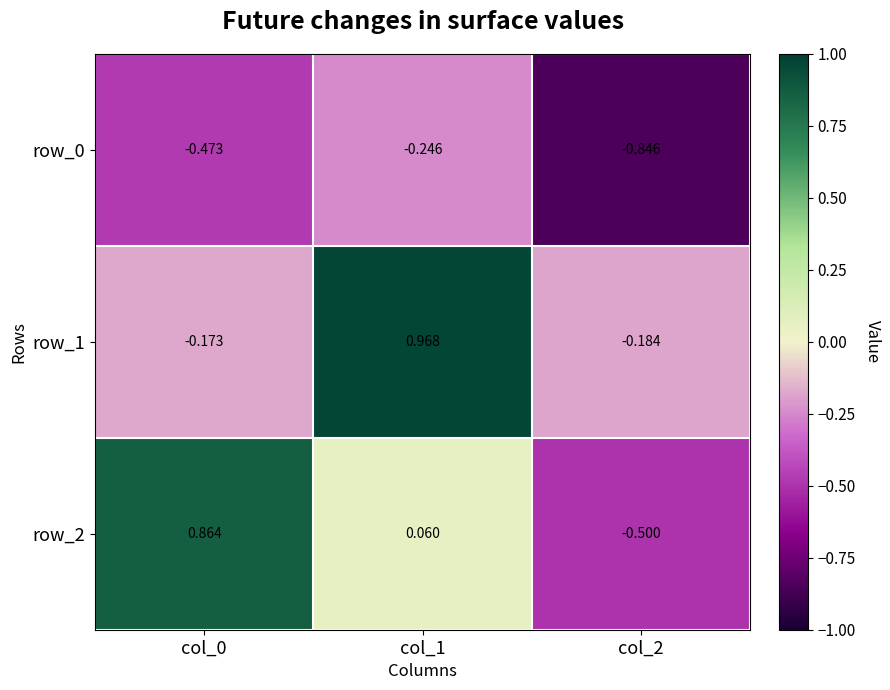

Is the value of row_2 at col_1 greater than the value of row_0 at col_0?

Yes